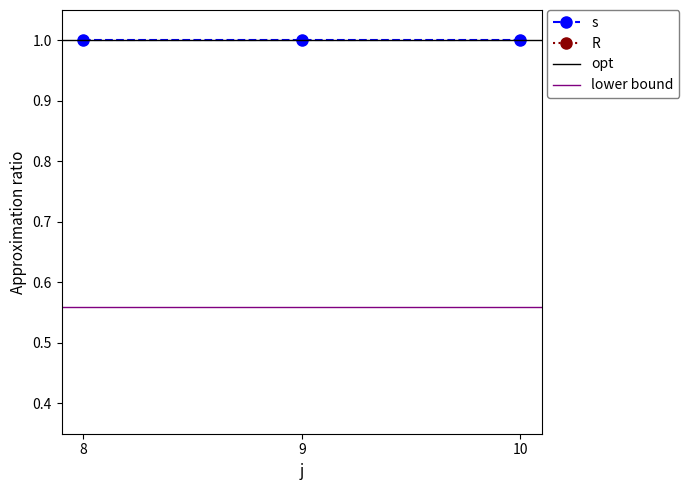

How many categories are shown in the chart?

3